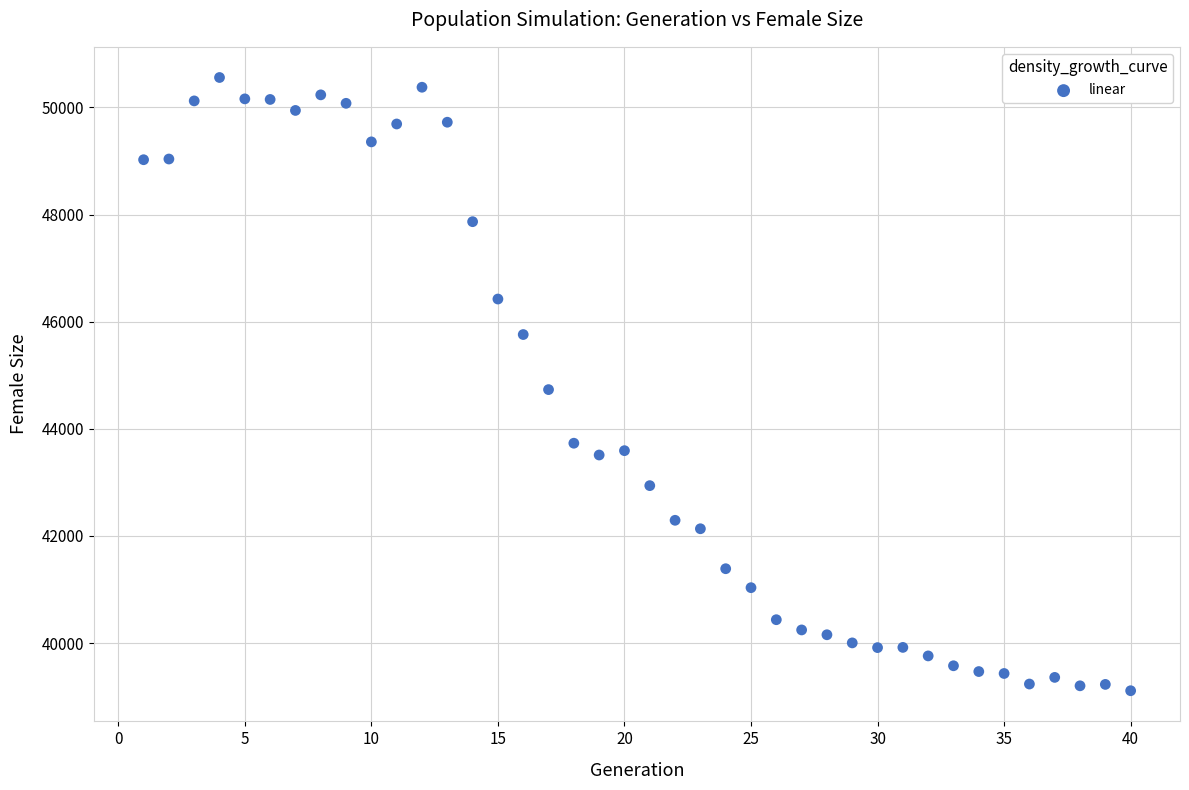

What is the range of X values (max minus min)?

39